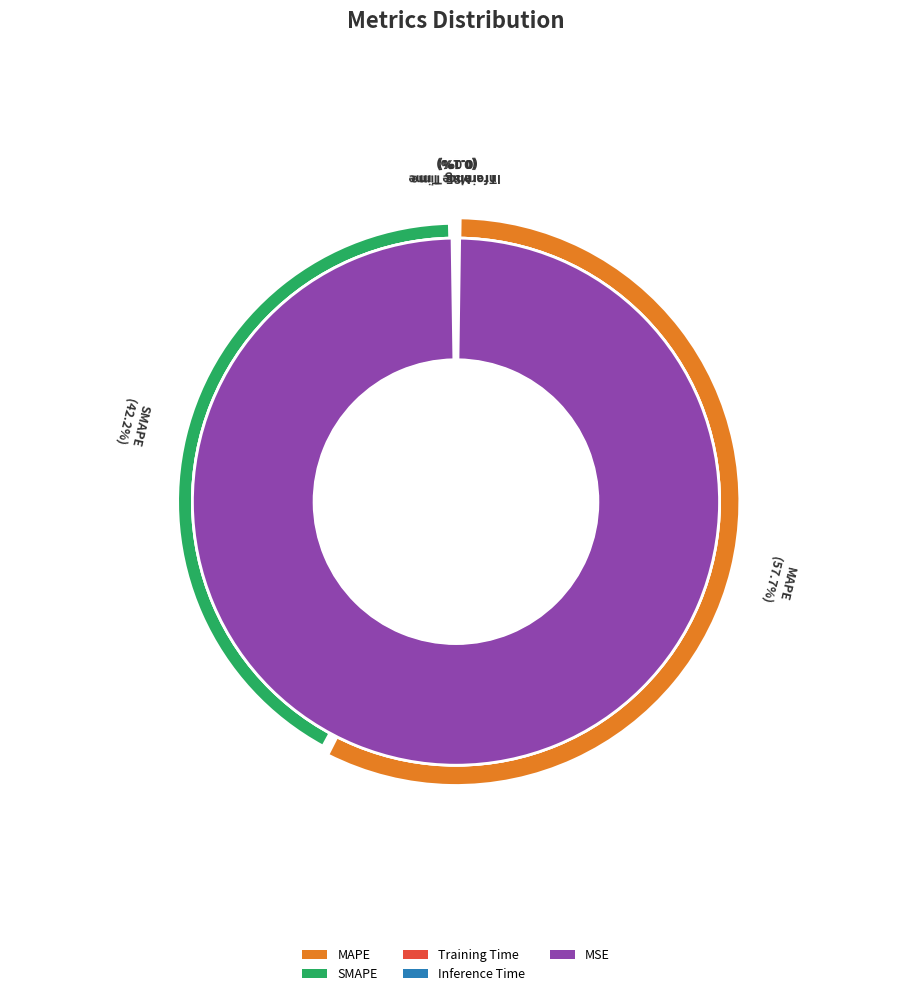

What is the change in value from SMAPE to Training Time?

-53.8